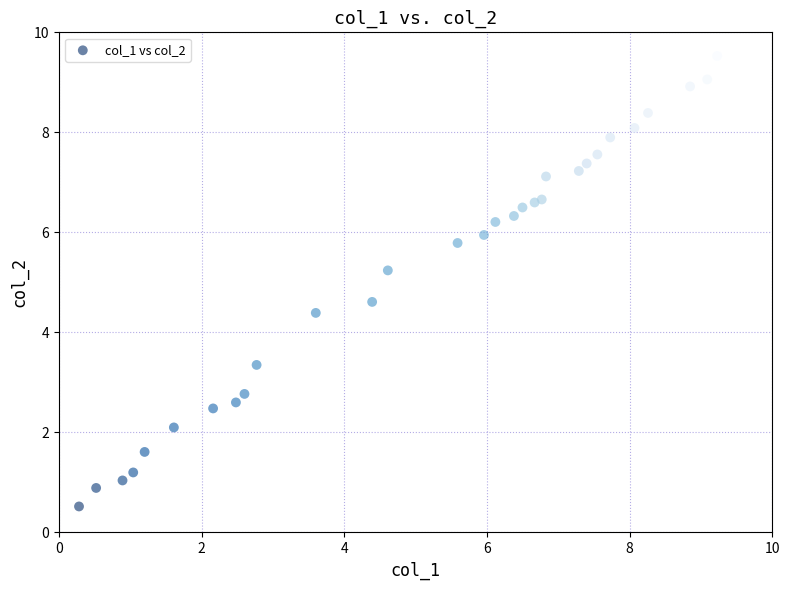

What Y value in the scatter plot is closest to 5?

5.2